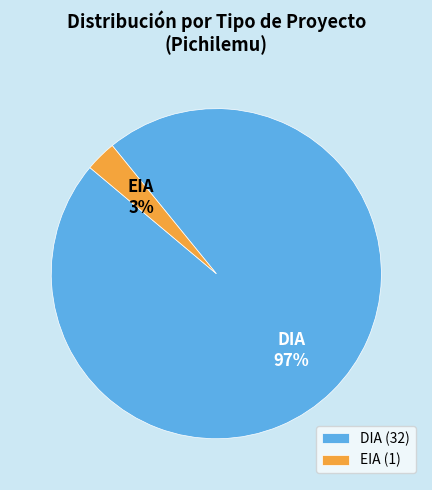

Is the sum of EIA and DIA greater than half?

Yes